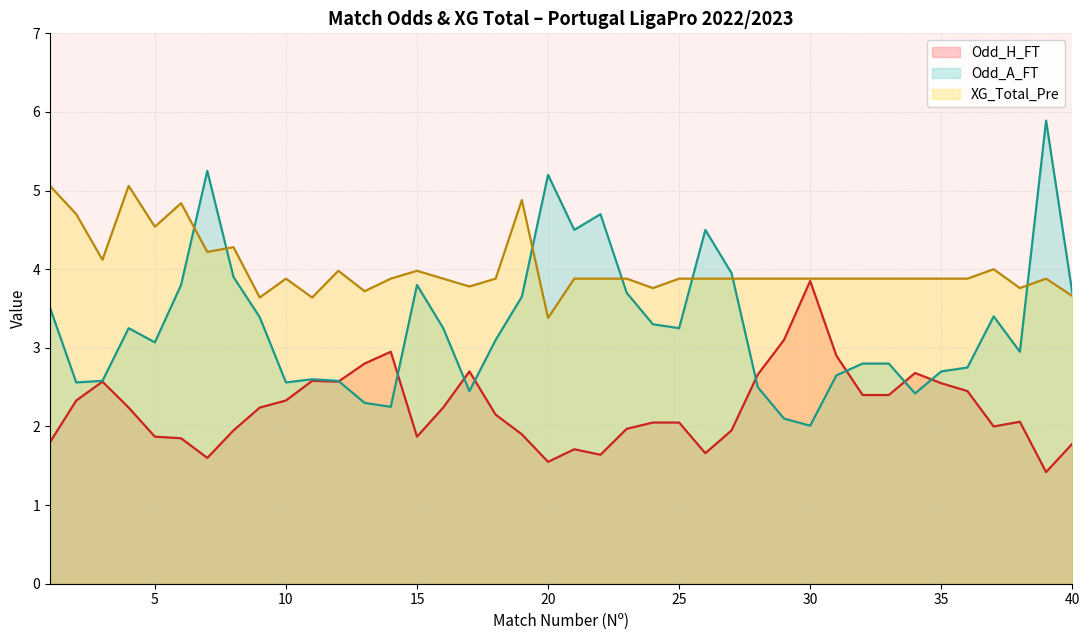

The Odd_A_FT series shows 0.6 at 34. True or false?

False